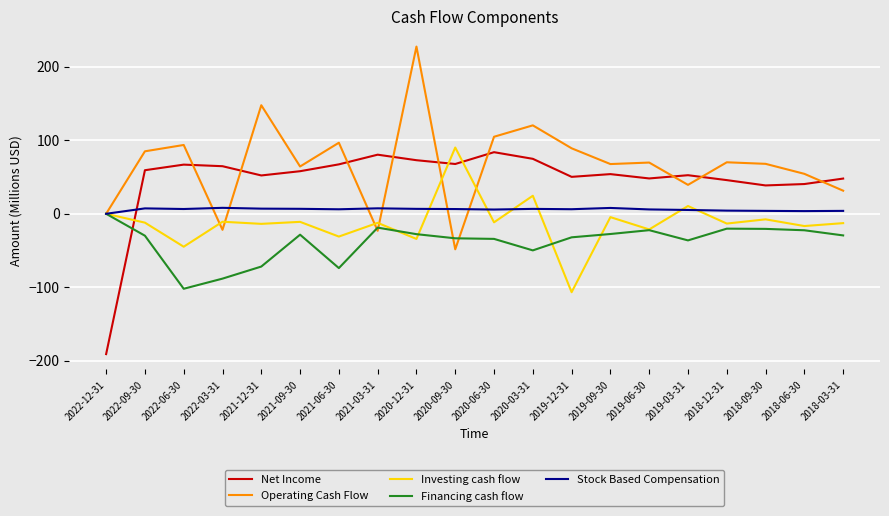

True or false: Operating Cash Flow has more than 0 points higher than both neighbors.

True